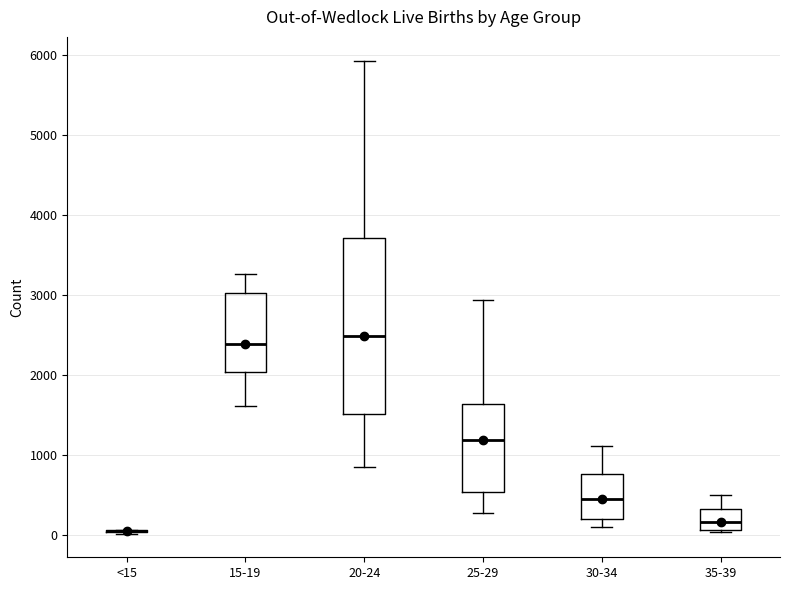

Which box is the tallest, from its lower edge to its upper edge?

20-24